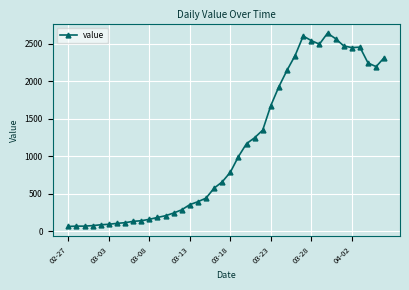

What is the value of the 9th point from the left?

129